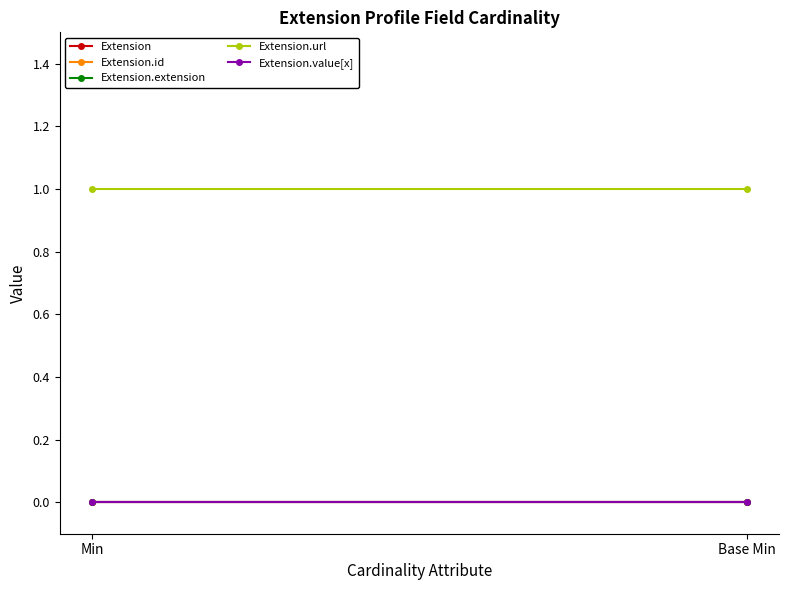

What is the value of the Extension.url point at the 1st from the left?

1